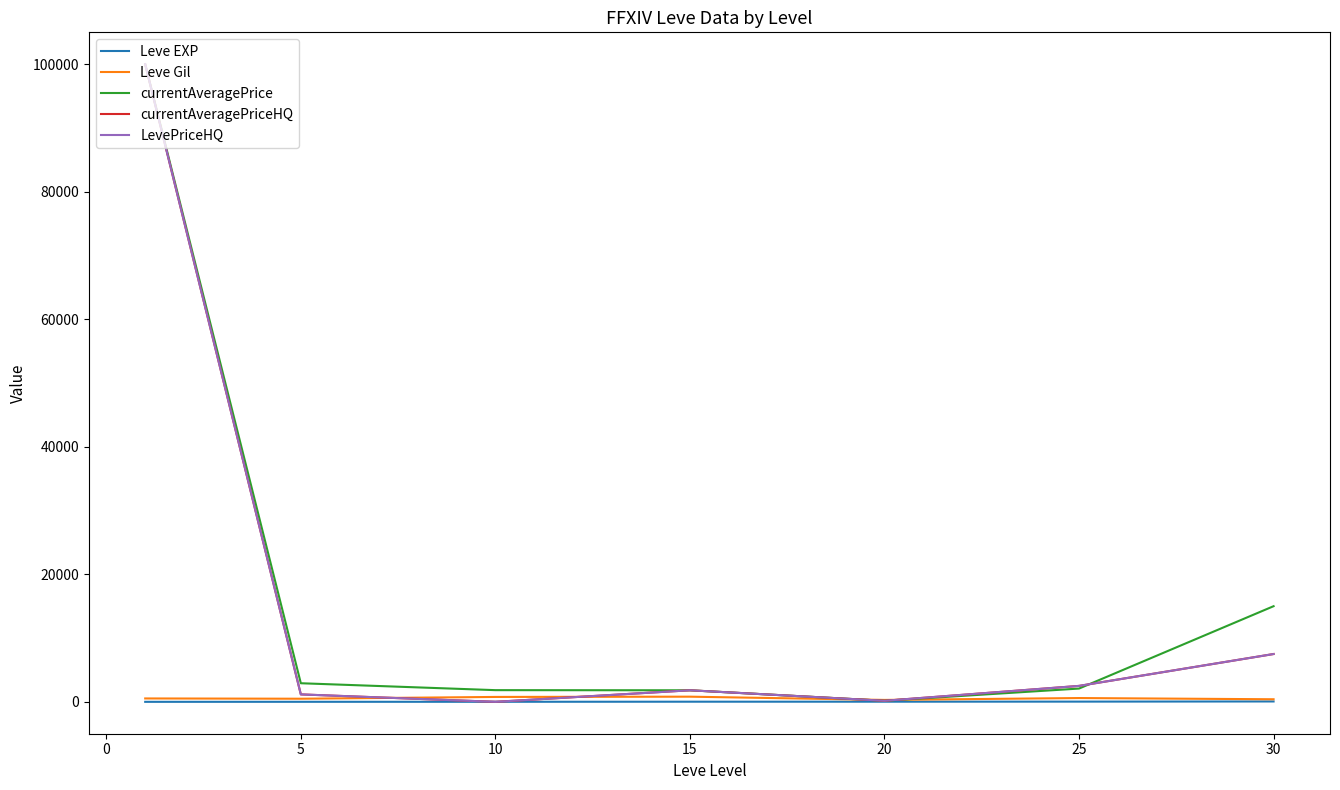

How many times do Leve Gil and LevePriceHQ cross each other?

4